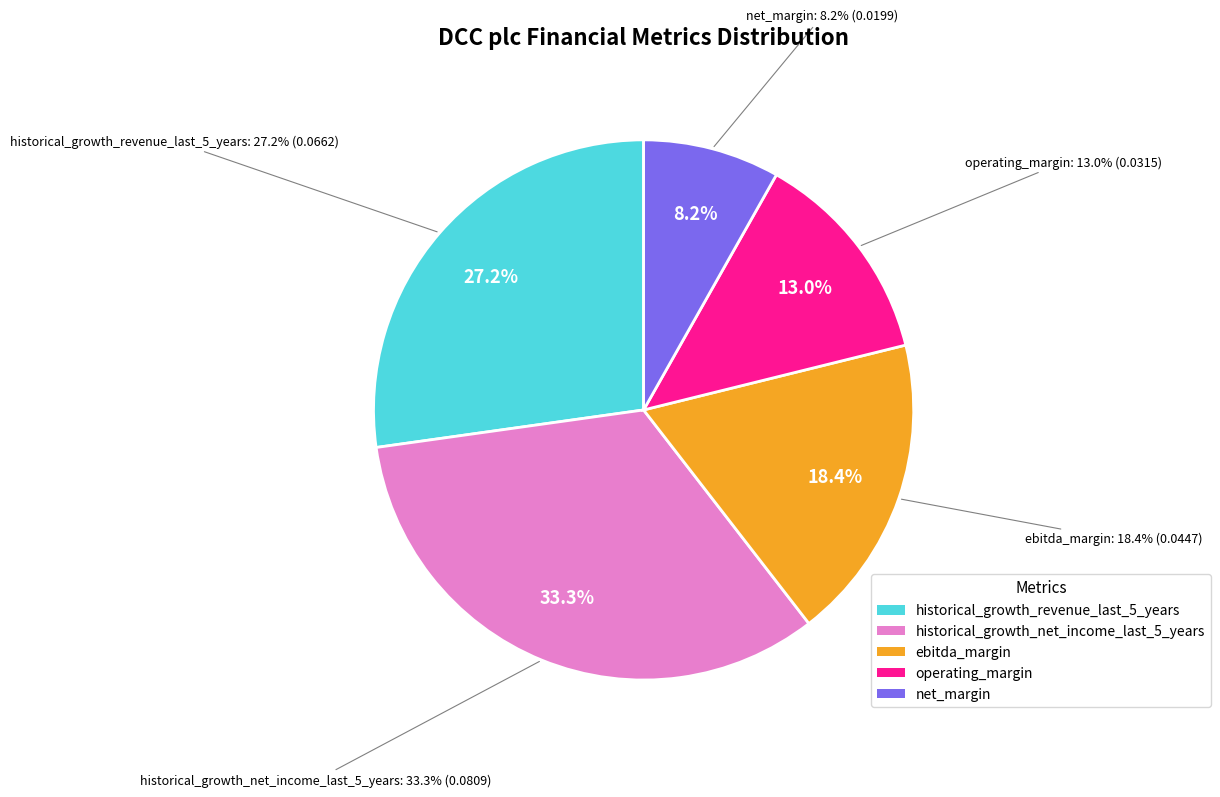

To the nearest percent, what portion does historical_growth_revenue_last_5_years represent?

27%